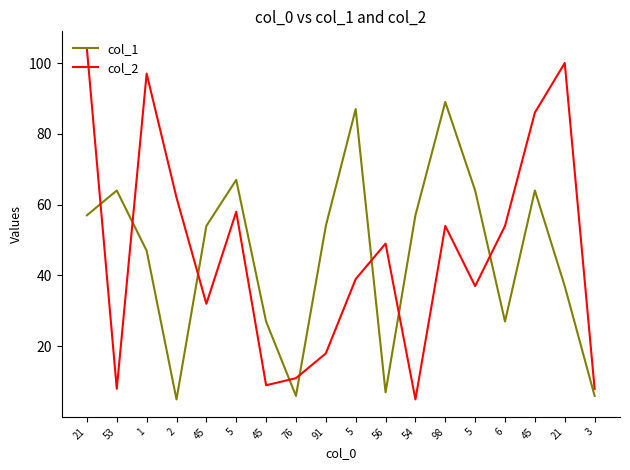

Is it true that col_2 equals 17 at 76?

False